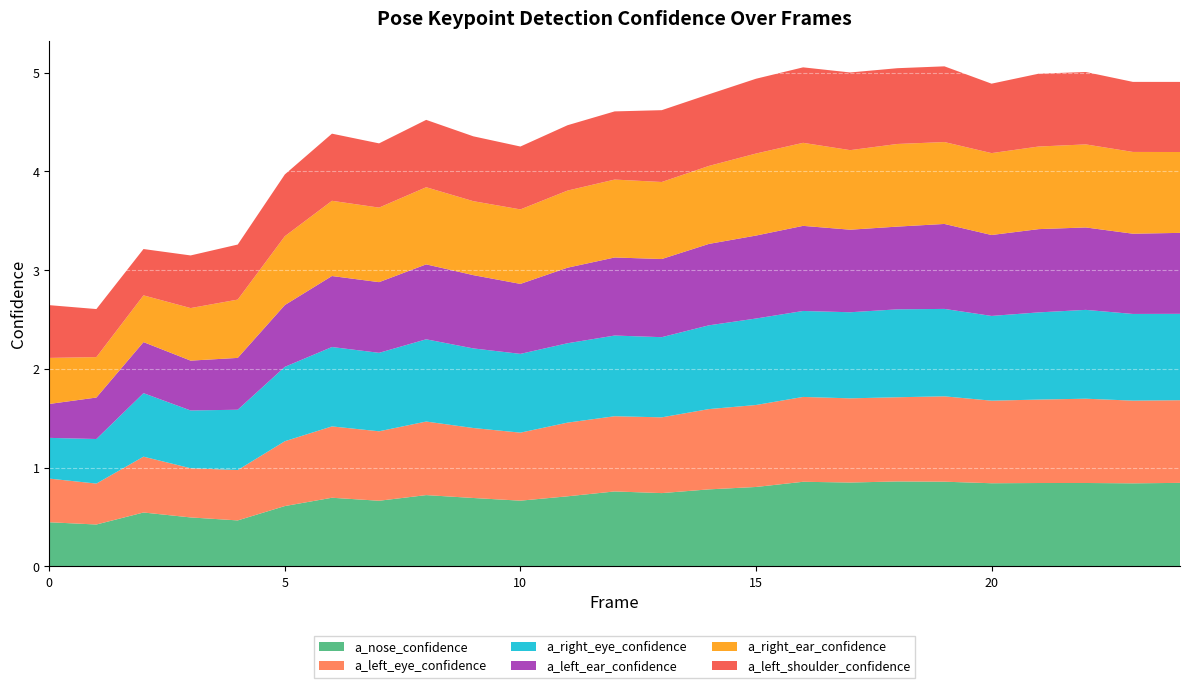

Reading left to right, what are all the values shown in this chart?

a_nose_confidence: 0.4	0.4	0.5	0.5	0.5	0.6	0.7	0.7	0.7	0.7	0.7	0.7	0.8	0.7	0.8	0.8	0.9	0.9	0.9	0.9	0.8	0.8	0.8	0.8	0.8
a_left_eye_confidence: 0.4	0.4	0.6	0.5	0.5	0.7	0.7	0.7	0.7	0.7	0.7	0.7	0.8	0.8	0.8	0.8	0.9	0.9	0.9	0.9	0.8	0.8	0.9	0.8	0.8
a_right_eye_confidence: 0.4	0.5	0.6	0.6	0.6	0.8	0.8	0.8	0.8	0.8	0.8	0.8	0.8	0.8	0.8	0.9	0.9	0.9	0.9	0.9	0.9	0.9	0.9	0.9	0.9
a_left_ear_confidence: 0.3	0.4	0.5	0.5	0.5	0.6	0.7	0.7	0.8	0.7	0.7	0.8	0.8	0.8	0.8	0.8	0.9	0.8	0.8	0.9	0.8	0.8	0.8	0.8	0.8
a_right_ear_confidence: 0.5	0.4	0.5	0.5	0.6	0.7	0.8	0.8	0.8	0.7	0.8	0.8	0.8	0.8	0.8	0.8	0.8	0.8	0.8	0.8	0.8	0.8	0.8	0.8	0.8
a_left_shoulder_confidence: 0.5	0.5	0.5	0.5	0.6	0.6	0.7	0.7	0.7	0.7	0.6	0.7	0.7	0.7	0.7	0.8	0.8	0.8	0.8	0.8	0.7	0.7	0.7	0.7	0.7